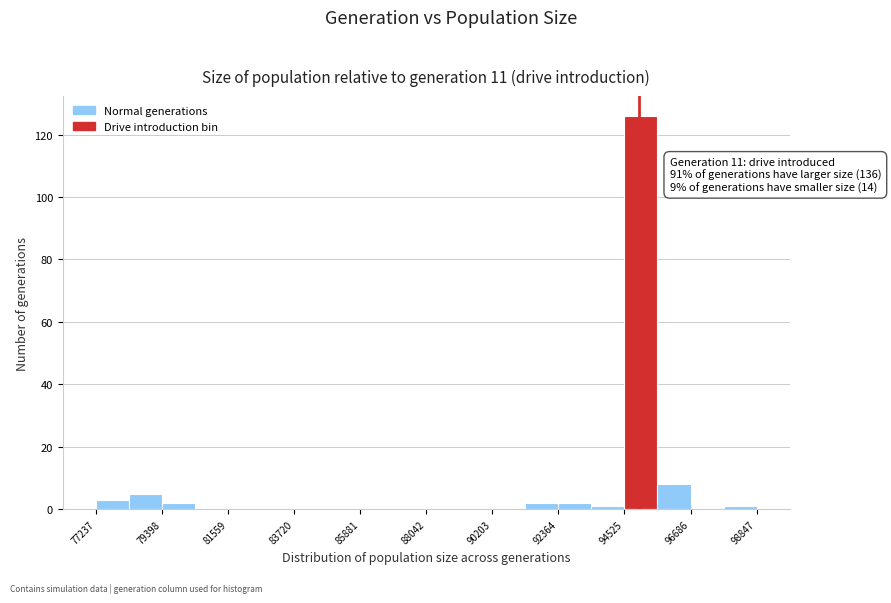

Read against the x-axis, roughly where is the centre of the tallest bar?

95000